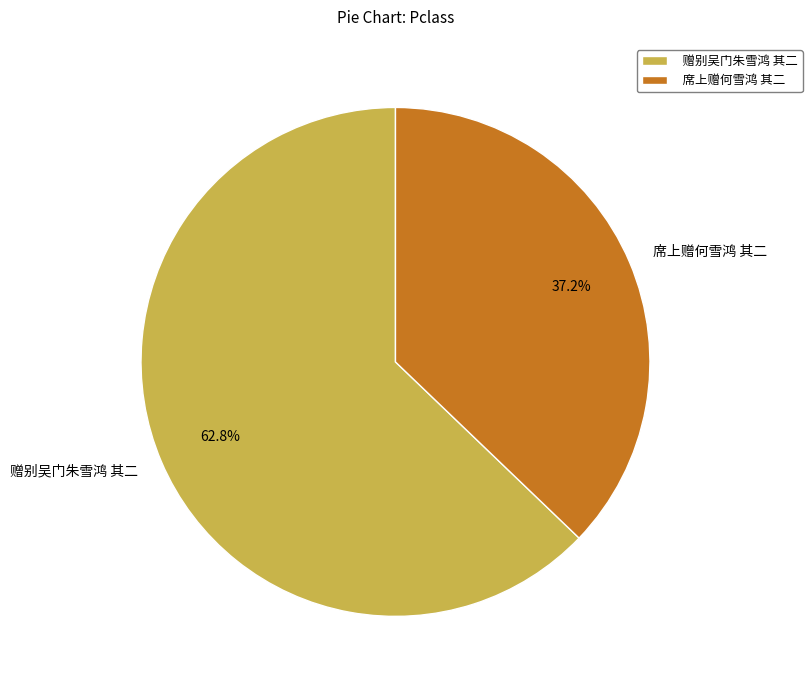

Which slice represents more than half of the pie?

赠别吴门朱雪鸿 其二